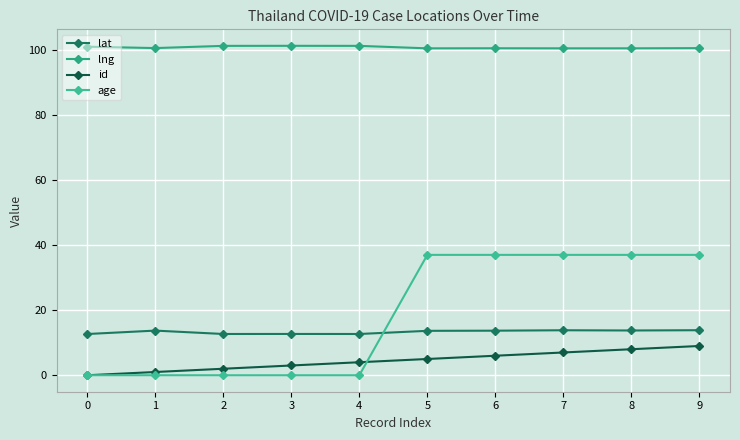

What are all the series names shown in the legend?

lat, lng, id, age